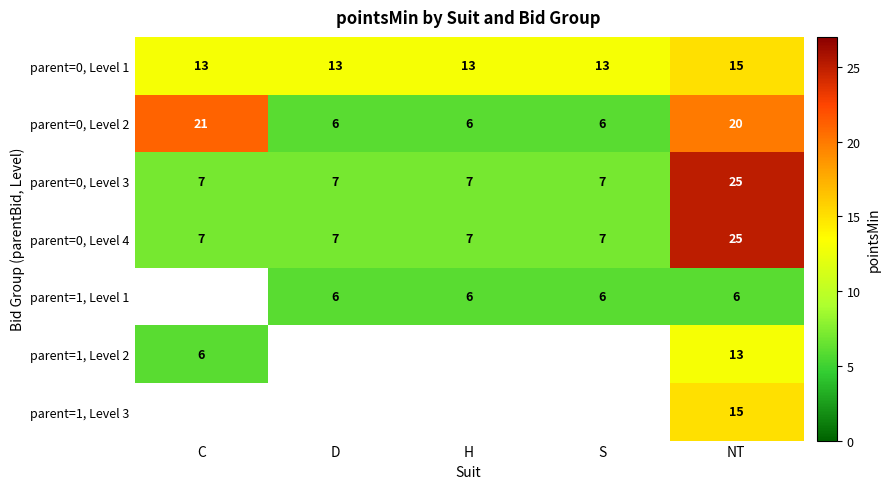

Is the value of parent=0, Level 3 at S greater than the value of parent=0, Level 1 at H?

No